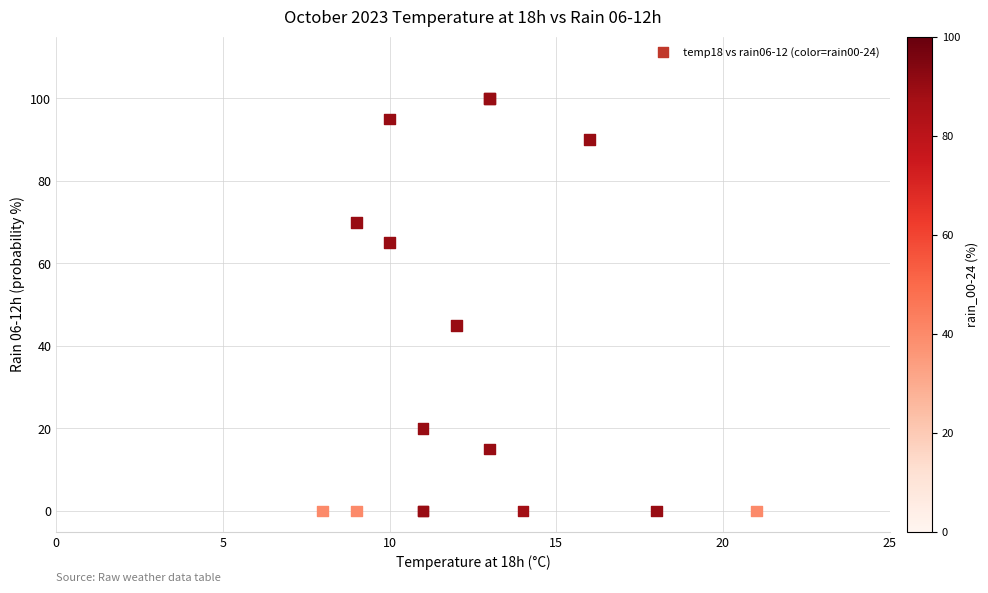

What Y value in the scatter plot is closest to 50?

45